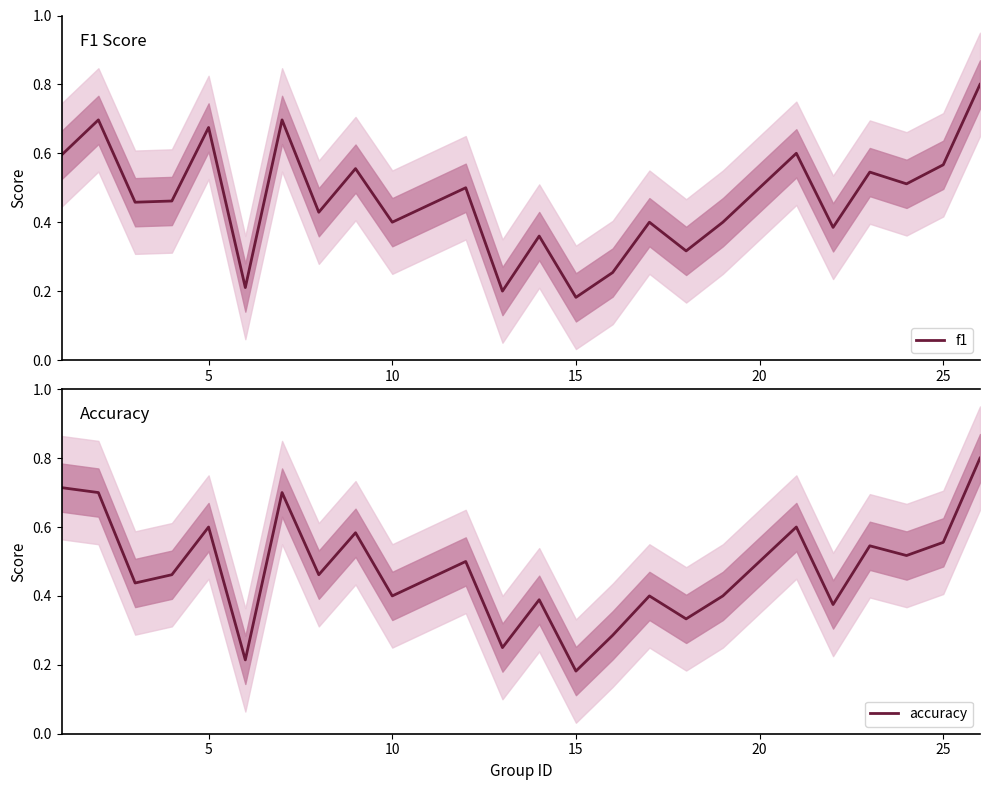

The value of accuracy at 25 is 0.8. True or false?

False